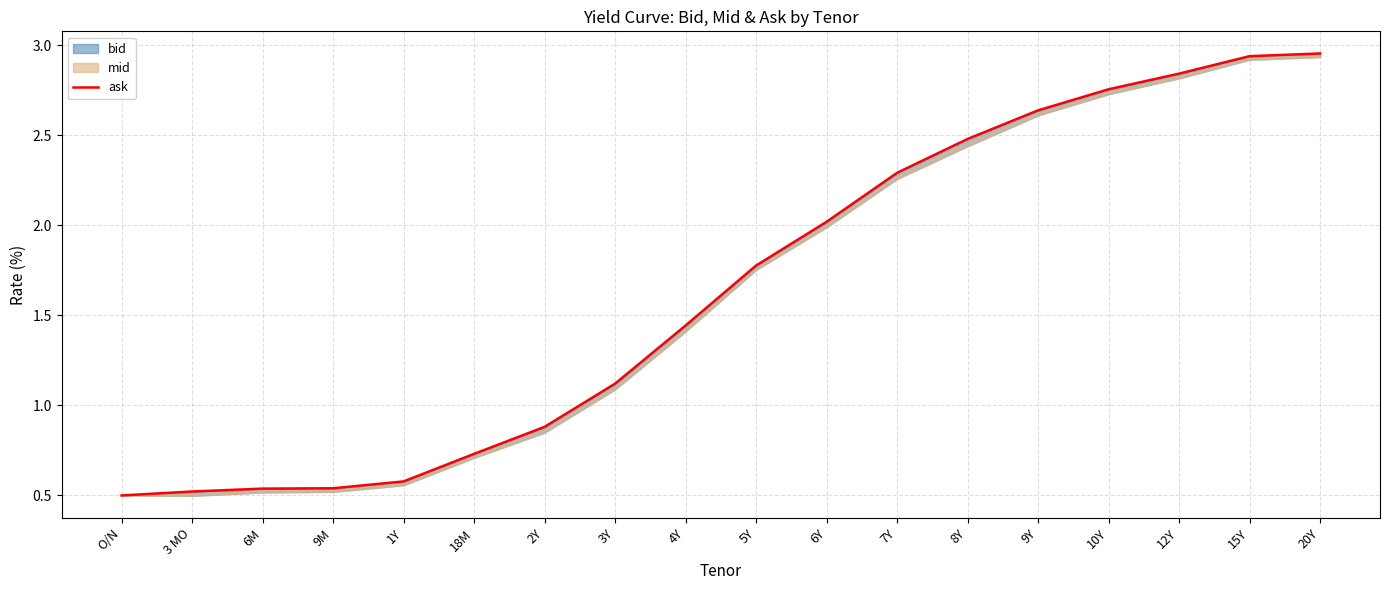

Reading left to right, what are all the values shown in this chart?

O/N=0.5	3 MO=0.5	6M=0.5	9M=0.5	1Y=0.6	18M=0.7	2Y=0.9	3Y=1.1	4Y=1.4	5Y=1.8	6Y=2.0	7Y=2.3	8Y=2.5	9Y=2.6	10Y=2.8	12Y=2.8	15Y=2.9	20Y=3.0